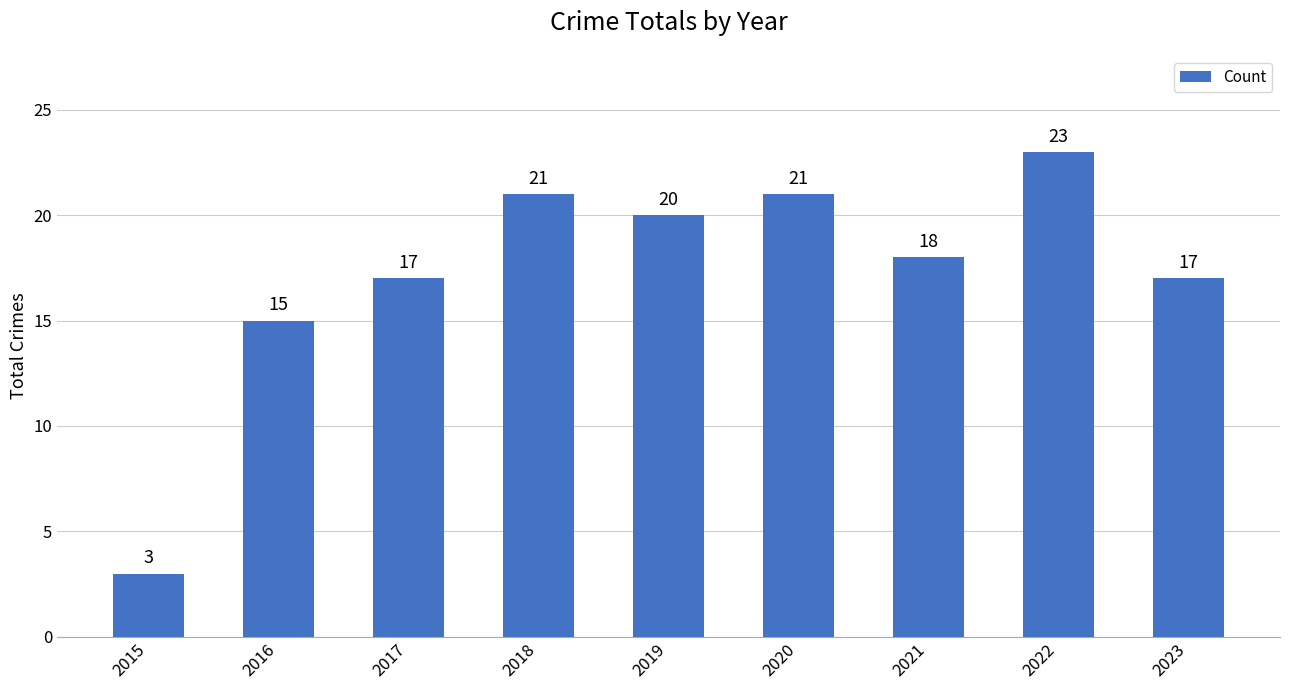

True or false: the data shows 17 at 2023.

True